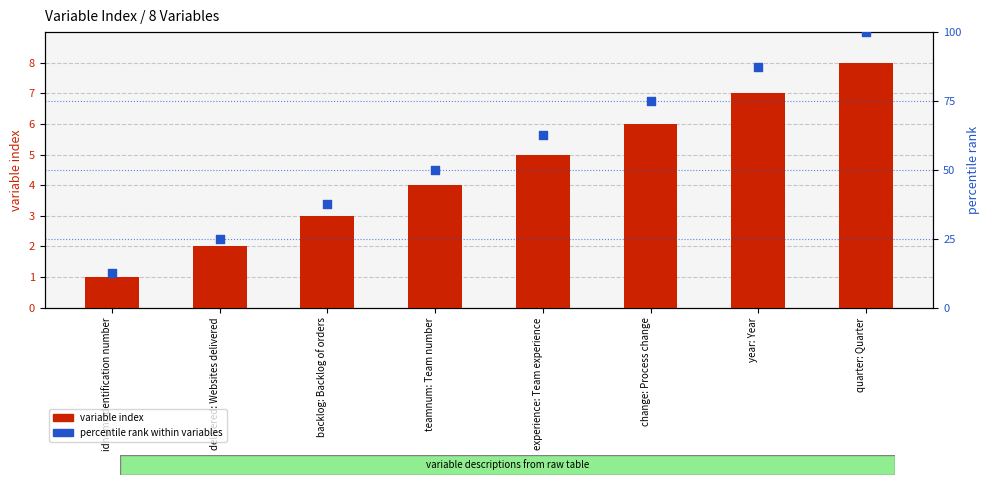

At how many categories does at least one series exceed 3?

8